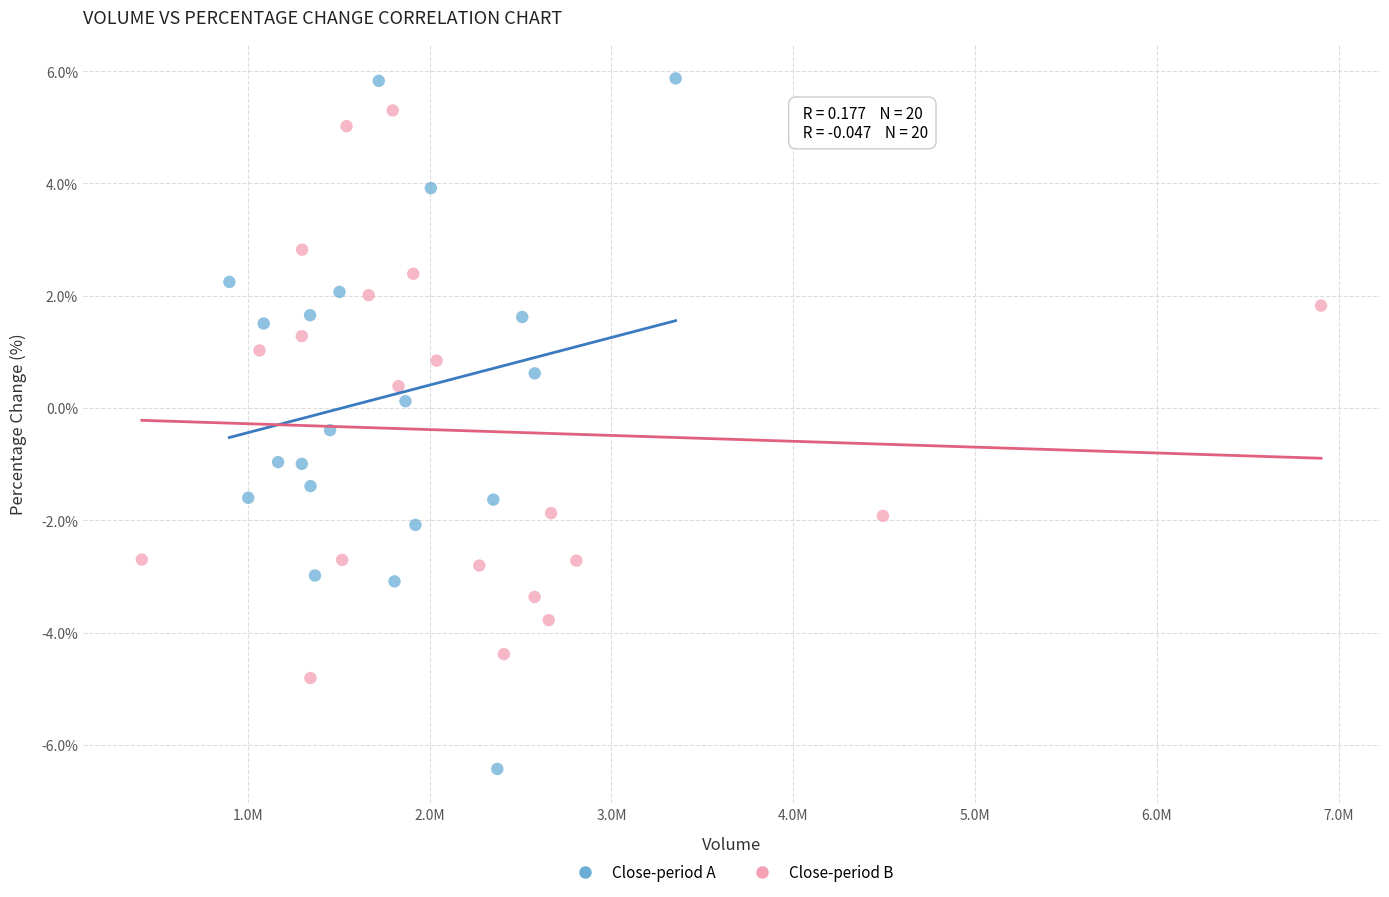

Which series has the widest spread of Y values?

Close-period A